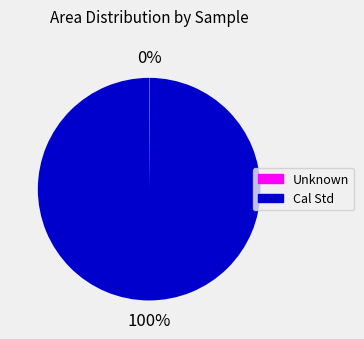

What is the largest slice in the pie chart?

Cal Std